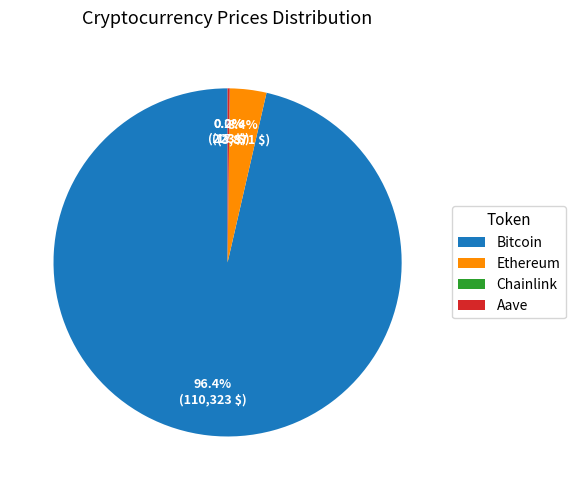

Does Bitcoin account for over 50% of the chart?

Yes